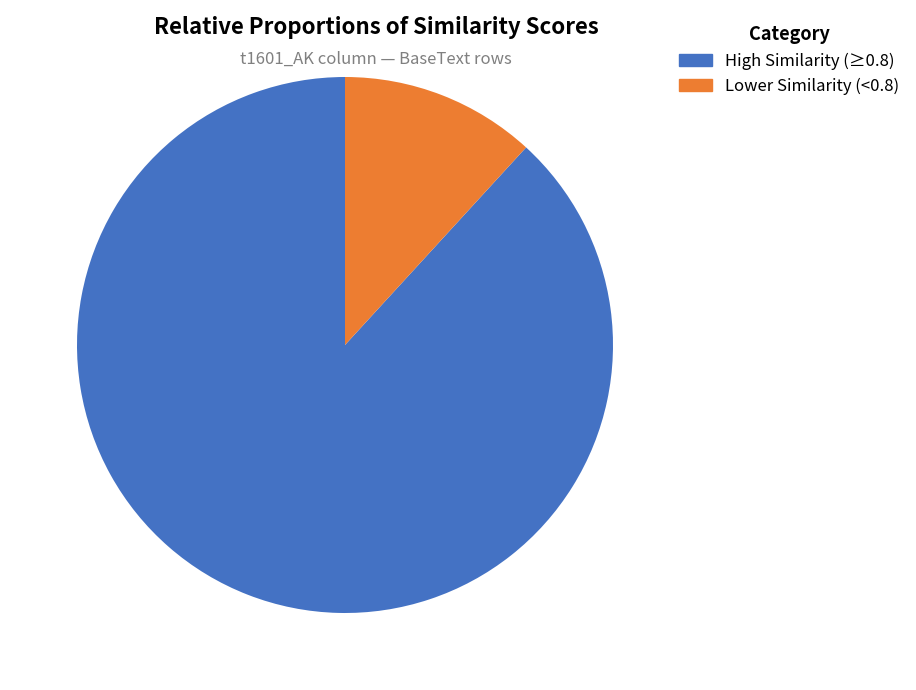

Is there a majority slice in this chart?

Yes